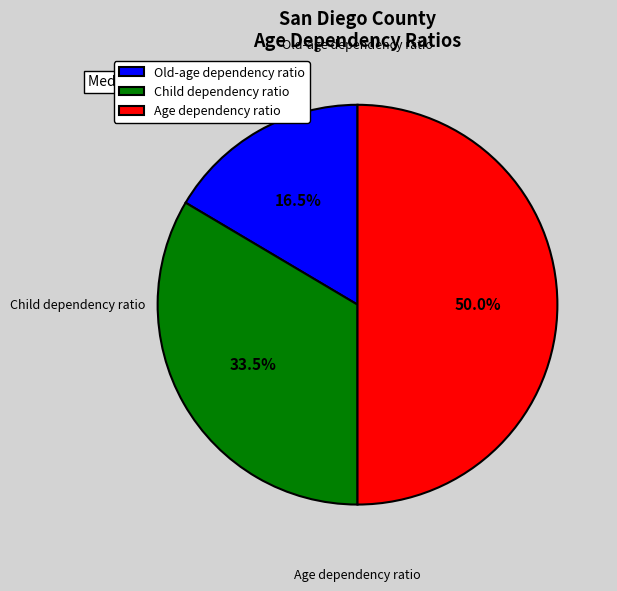

Which slice is the largest?

Age dependency ratio